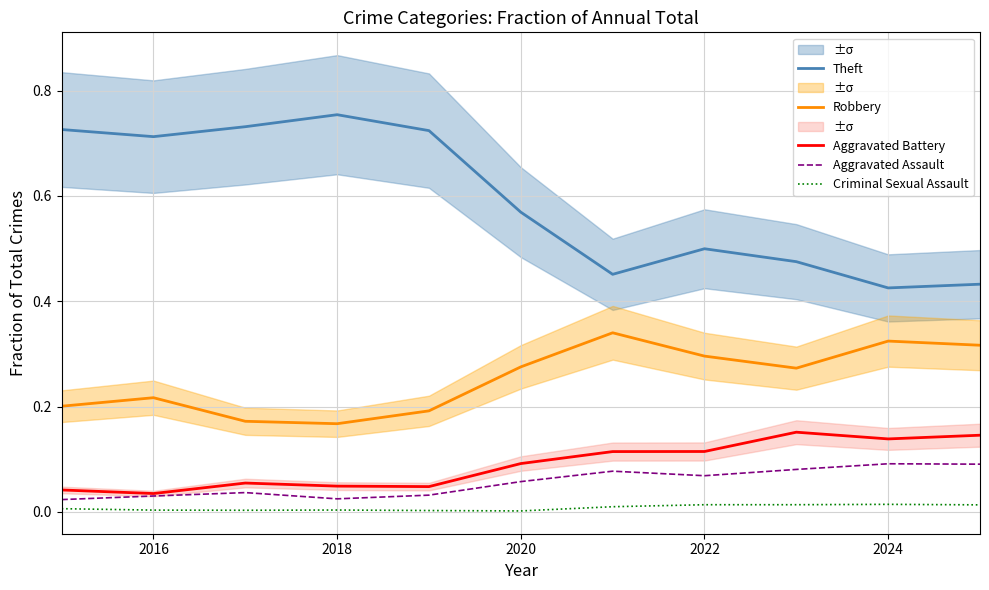

Where is Aggravated Battery nearest to the value 0?

2016